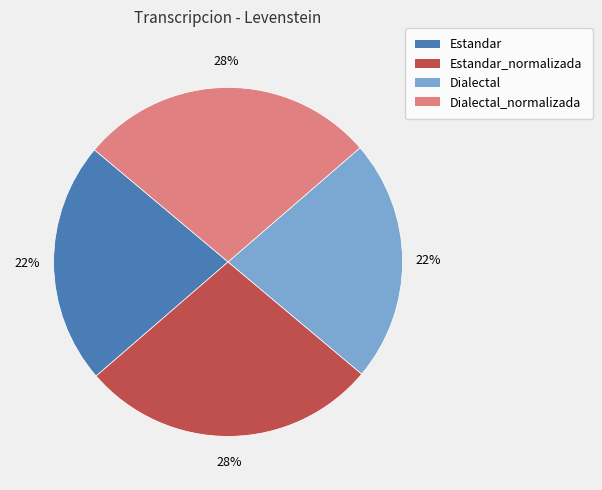

Does any single category account for the majority?

No